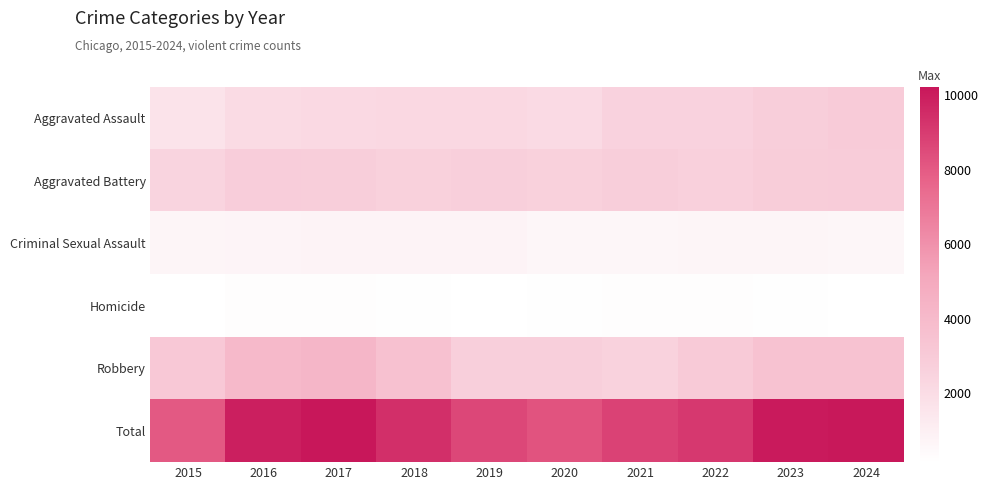

Reading right to left, extract all data points from this chart.

Aggravated Assault: 2024=2961	2023=2777	2022=2516	2021=2525	2020=2110	2019=2216	2018=2227	2017=2170	2016=2064	2015=1628
Aggravated Battery: 2024=2901	2023=2865	2022=2635	2021=2785	2020=2606	2019=2738	2018=2620	2017=2790	2016=2813	2015=2471
Criminal Sexual Assault: 2024=594	2023=688	2022=693	2021=639	2020=616	2019=750	2018=752	2017=793	2016=725	2015=681
Homicide: 2024=188	2023=225	2022=242	2021=250	2020=210	2019=179	2018=199	2017=239	2016=243	2015=158
Robbery: 2024=3507	2023=3517	2022=3022	2021=2582	2020=2708	2019=2748	2018=3593	2017=4224	2016=4058	2015=3114
Total: 2024=10151	2023=10072	2022=9108	2021=8781	2020=8250	2019=8631	2018=9391	2017=10216	2016=9903	2015=8052